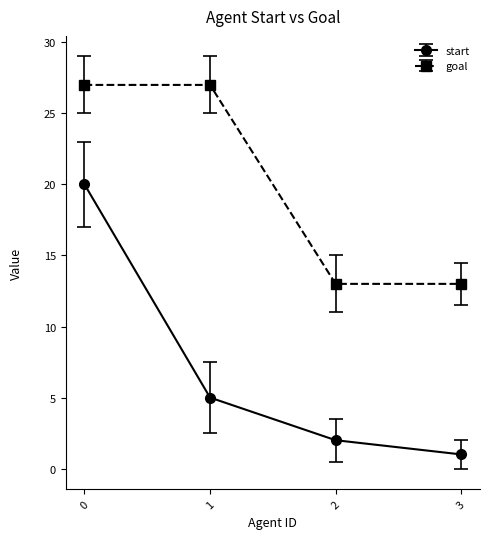

Does the chart display data point markers on the line(s)?

Yes